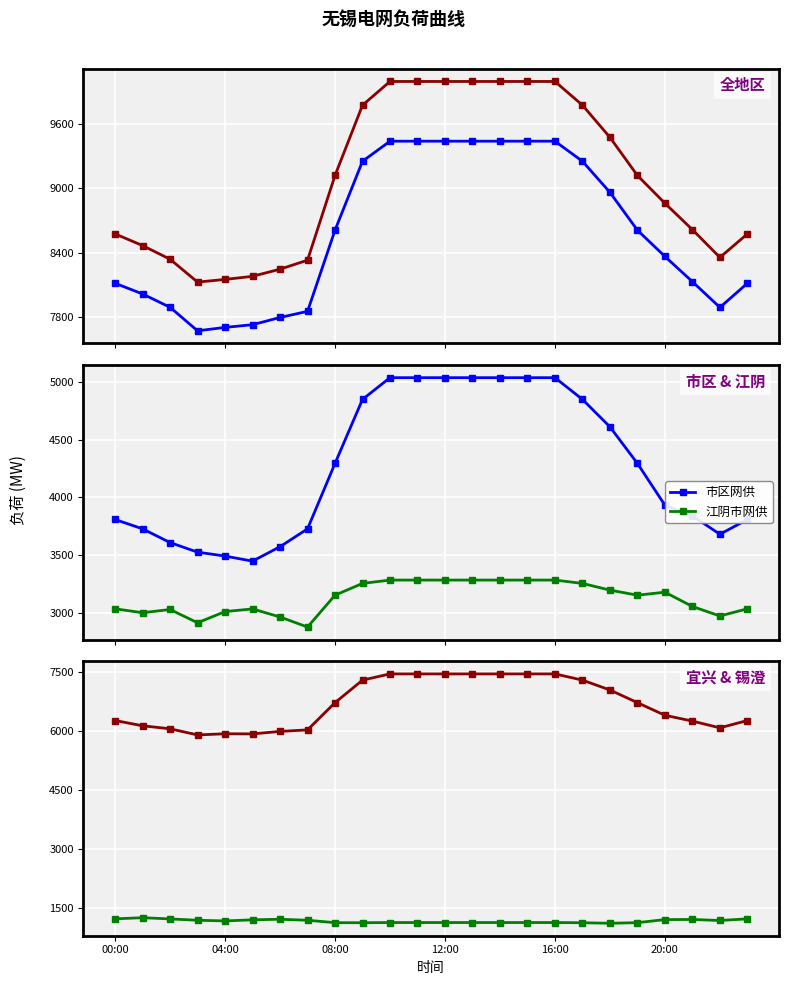

How many interior local peaks does the 江阴市网供 series have?

3